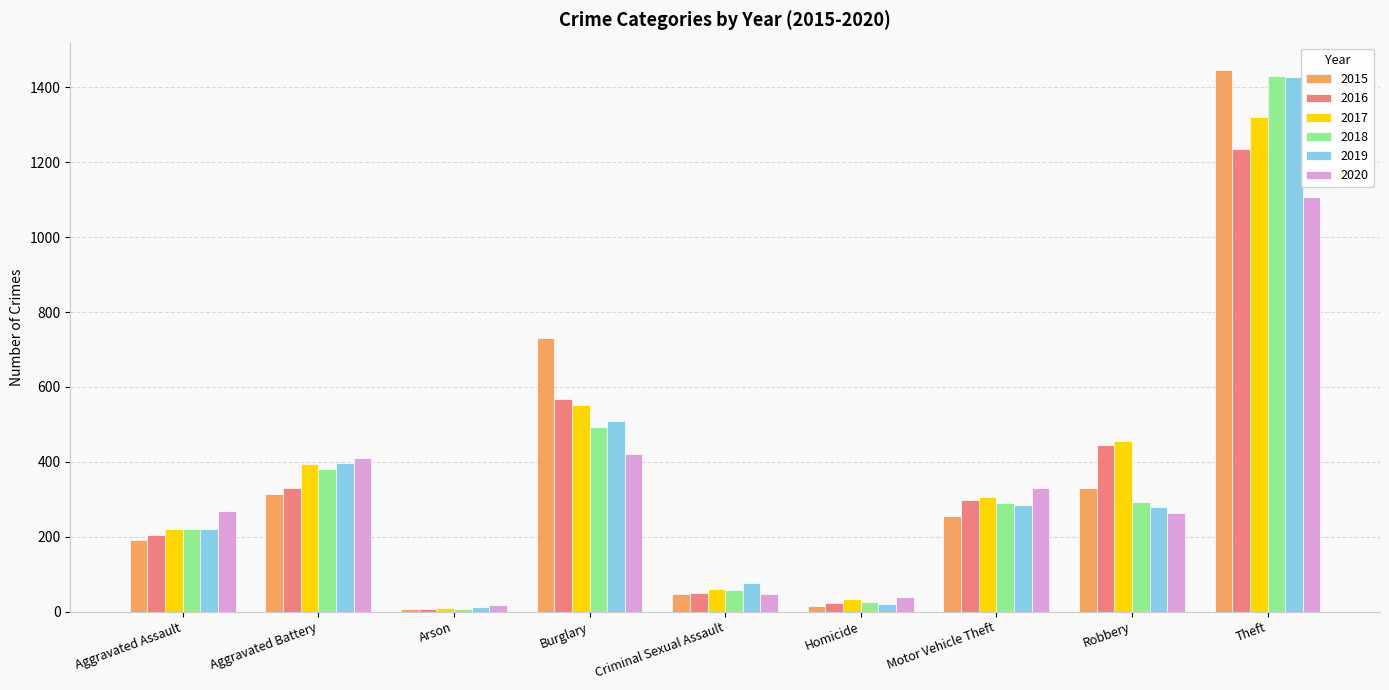

Count the number of data series in this chart.

6